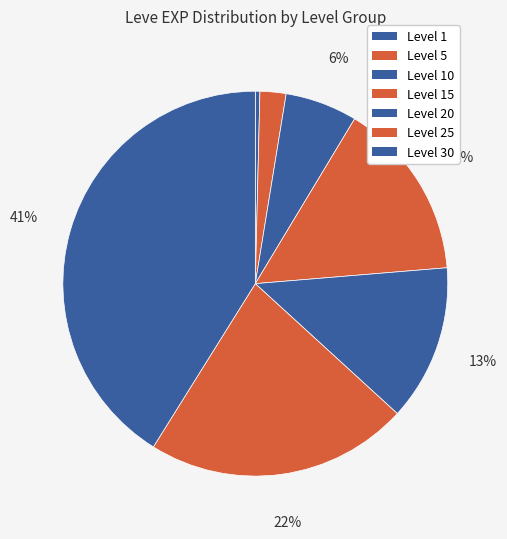

To the nearest percent, what is the average slice percentage?

14%